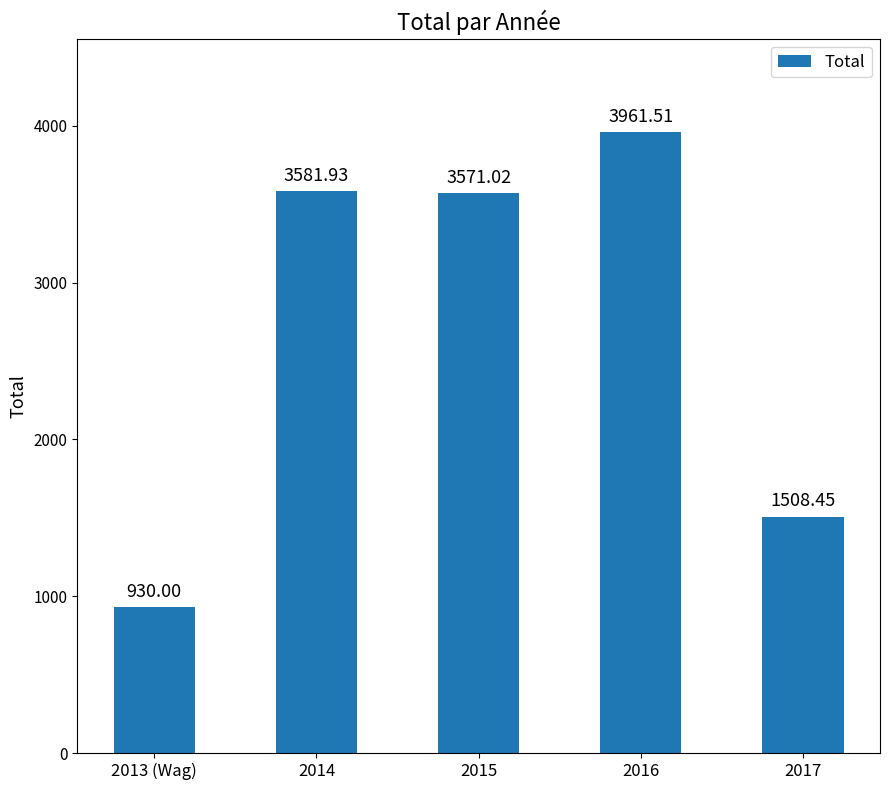

Reading right to left, extract all data points from this chart.

2017=1508.5	2016=3961.5	2015=3571.0	2014=3581.9	2013 (Wag)=930.0